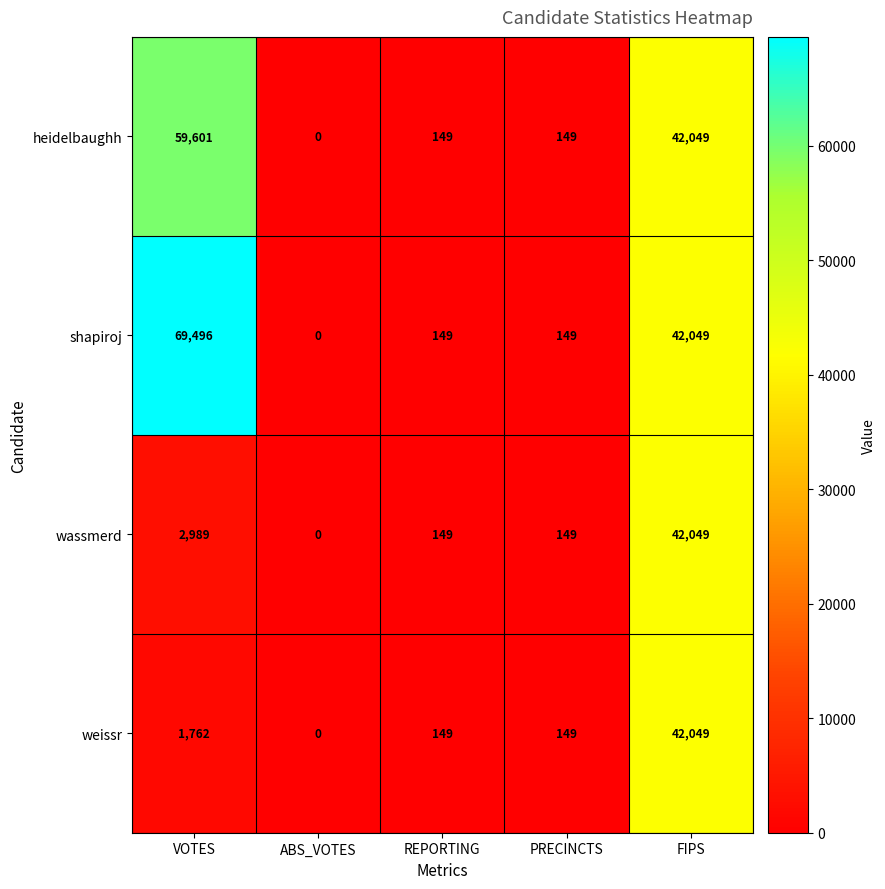

What is the sum of all wassmerd values?

45336